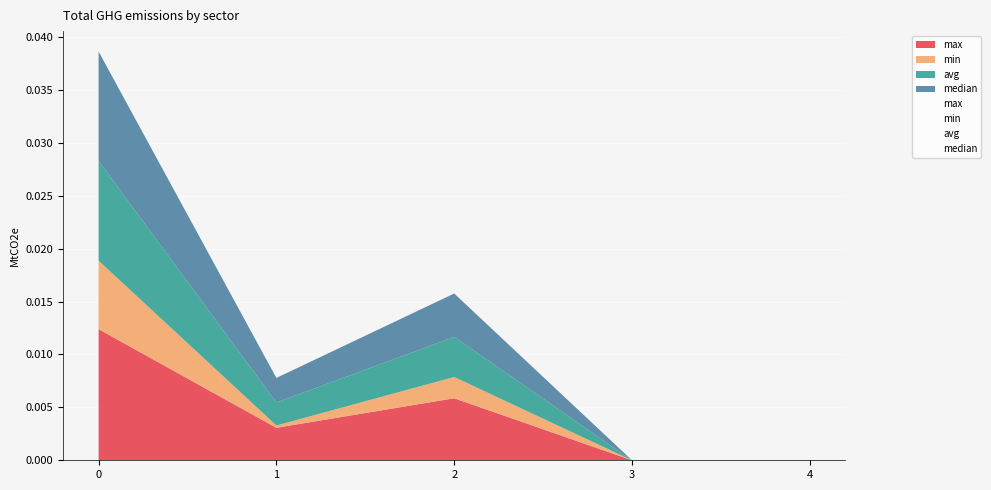

Is it true that max equals 0.0 at 0?

True